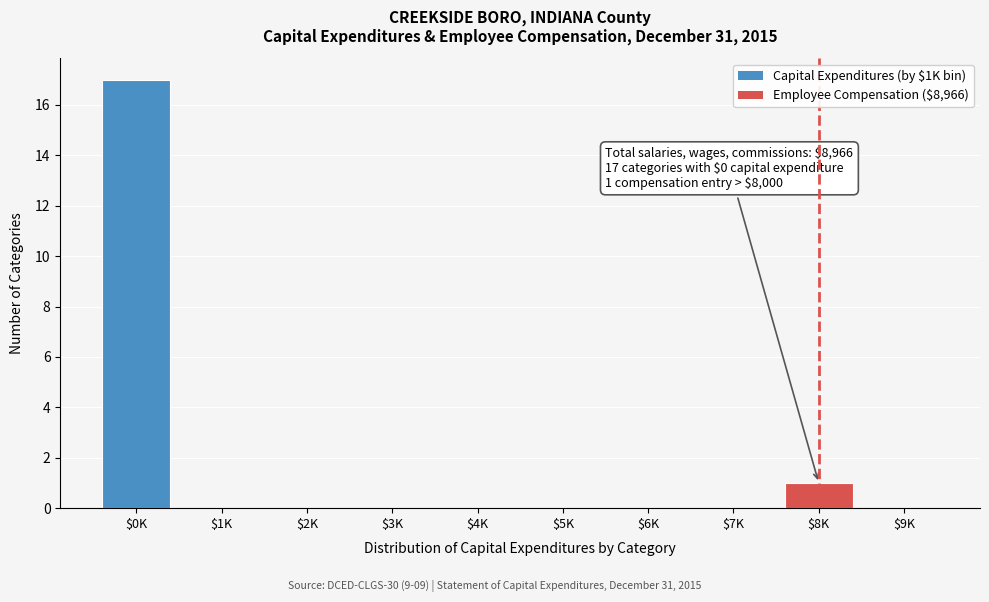

Which label corresponds to the largest value in the chart?

$0K